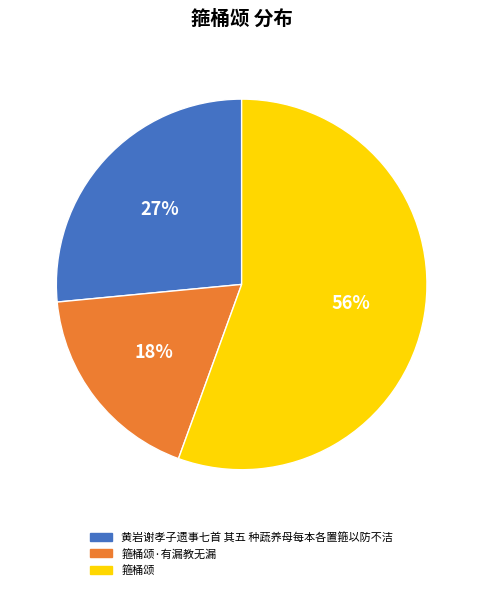

Between 箍桶颂·有漏教无漏 and 黄岩谢孝子遗事七首 其五 种蔬养母每本各置箍以防不洁, which is larger?

黄岩谢孝子遗事七首 其五 种蔬养母每本各置箍以防不洁